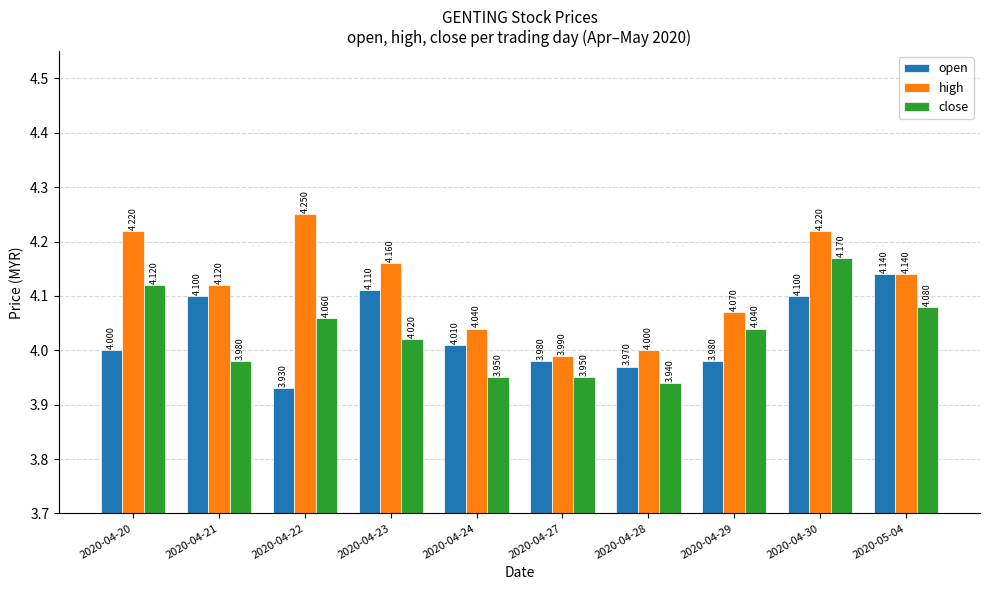

What is the label of the 4th bar from the right?

2020-04-28